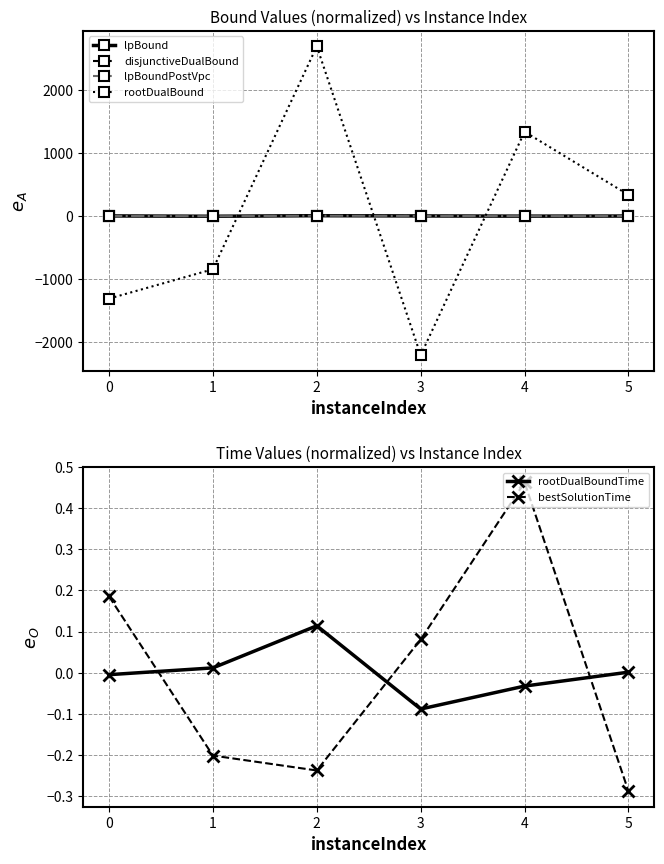

How many times do lpBoundPostVpc and rootDualBoundTime cross each other?

3